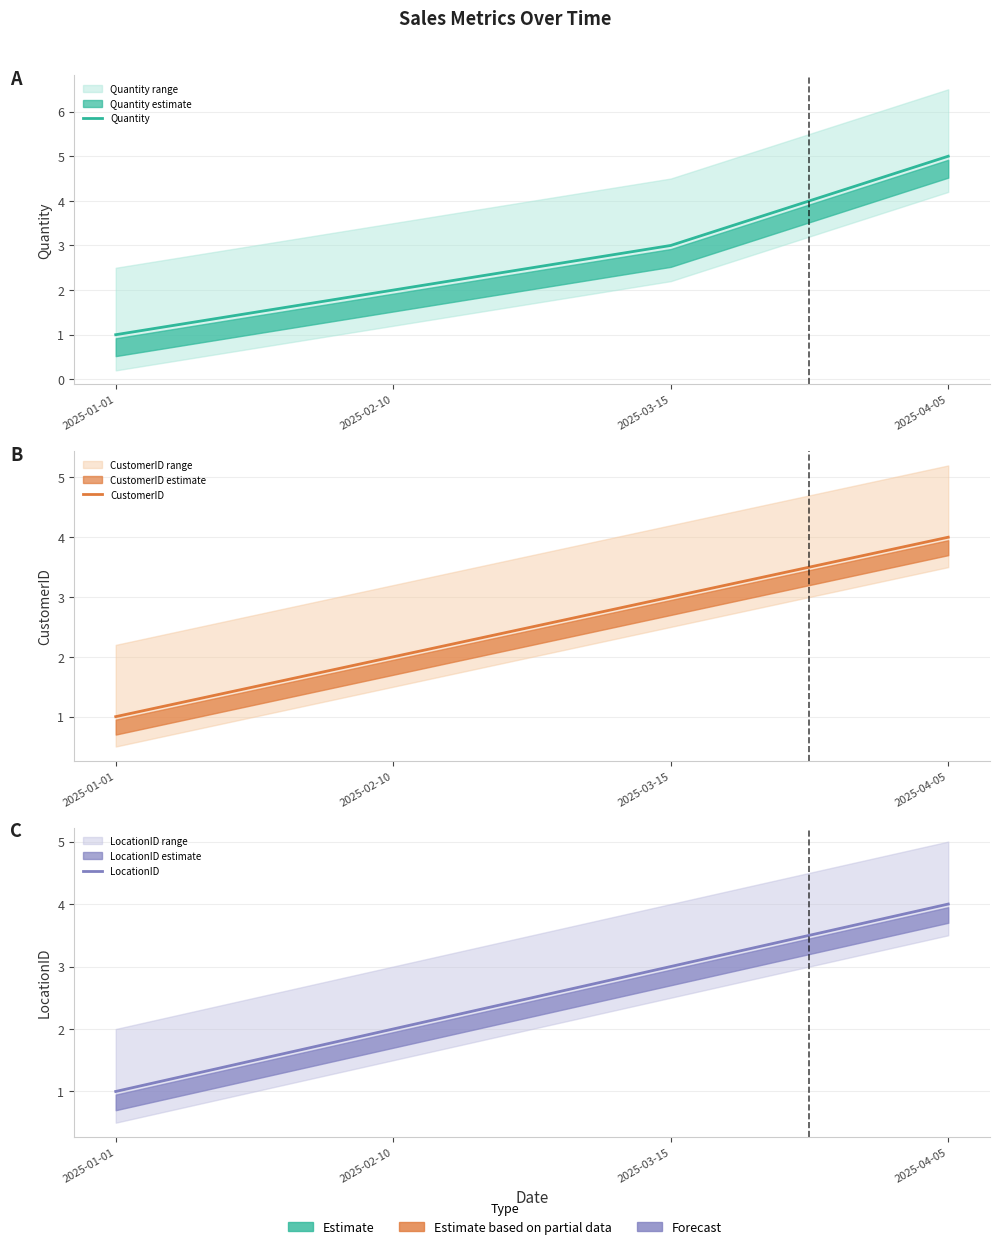

True or false: CustomerID and LocationID cross at least once.

False